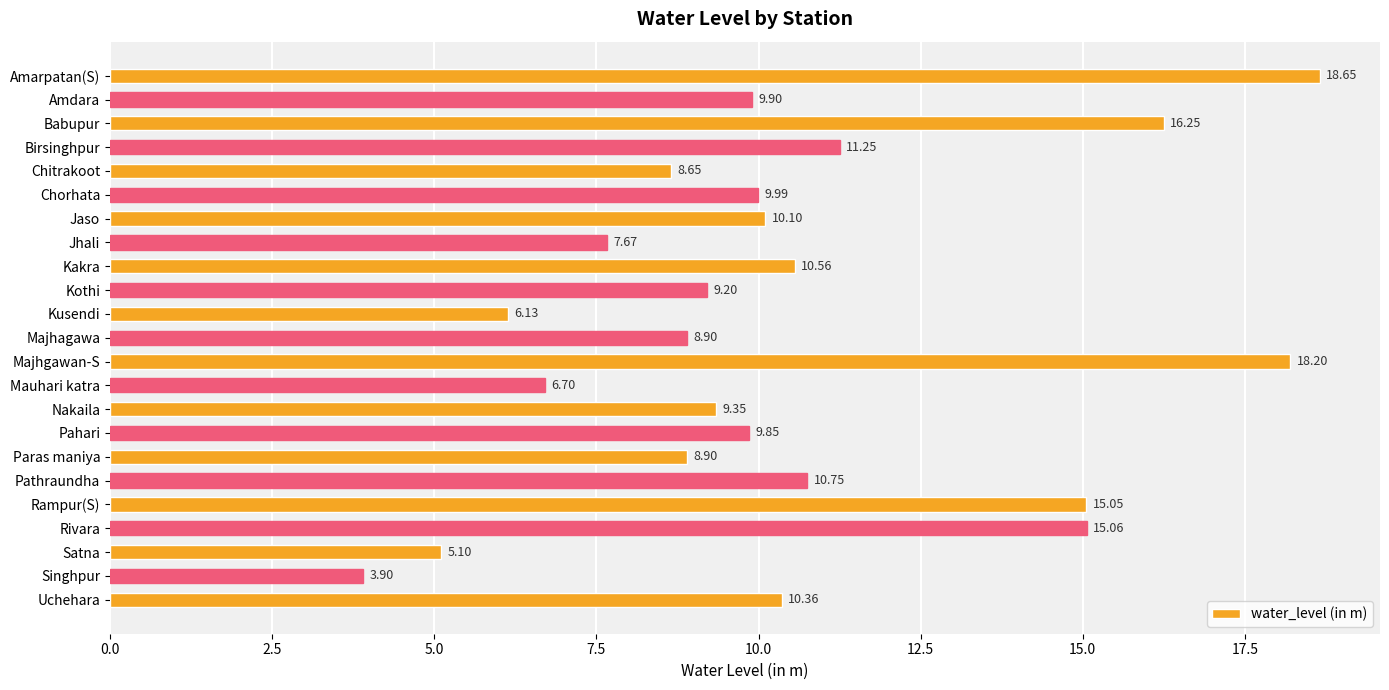

Which category has the lowest value across all series?

Singhpur